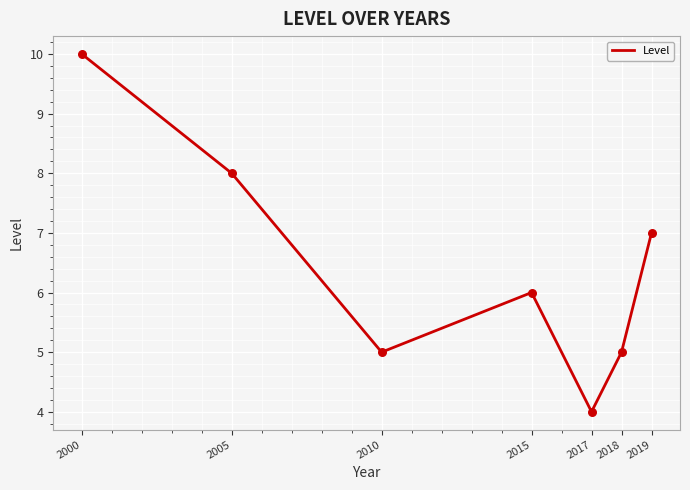

Approximately how many times larger is the value at 2019 compared to 2010?

1.4